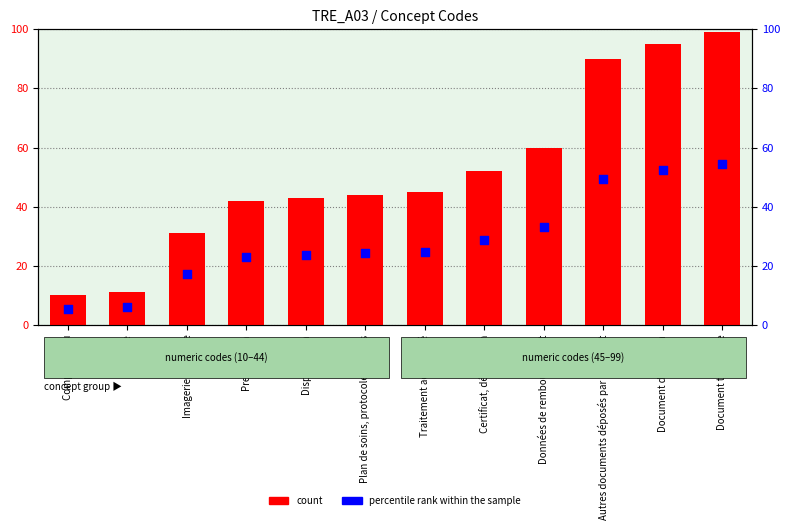

At which category is the sum across all series the highest?

Document technique